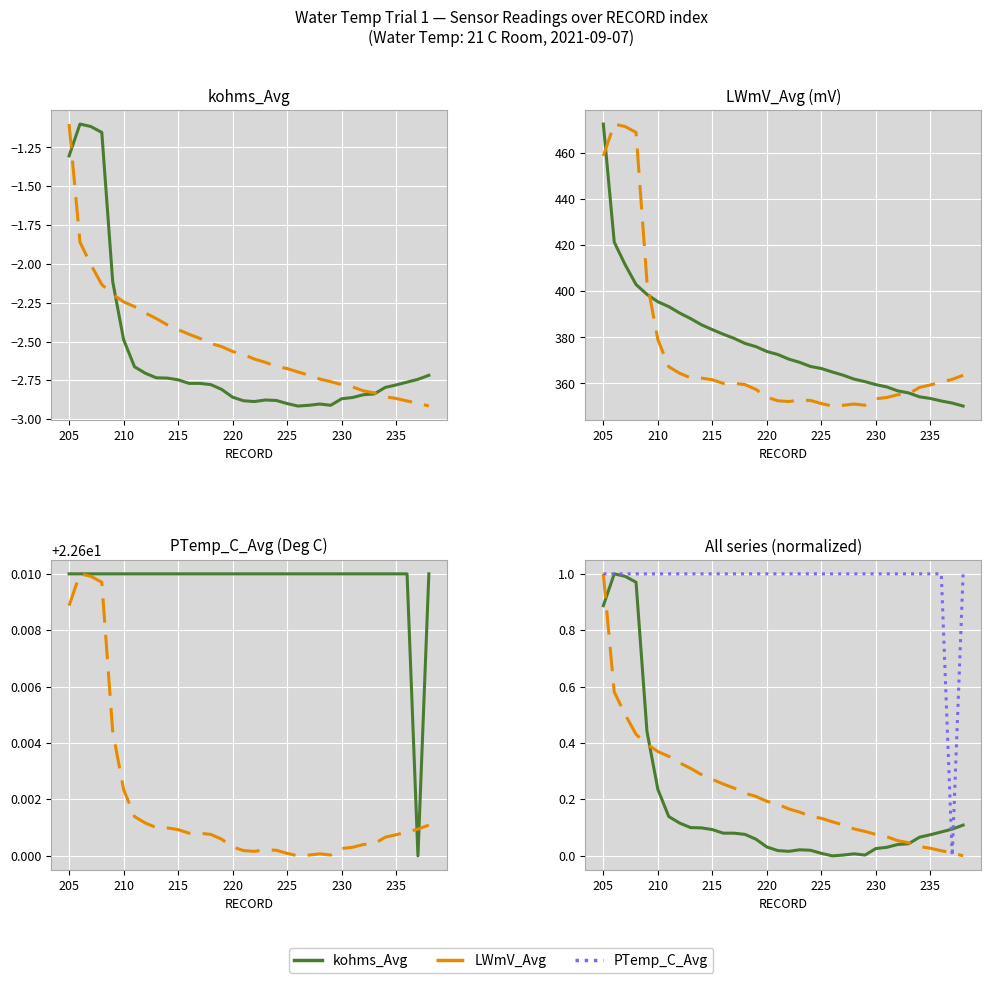

What is the spread (max minus min) of values at 209?

24.8